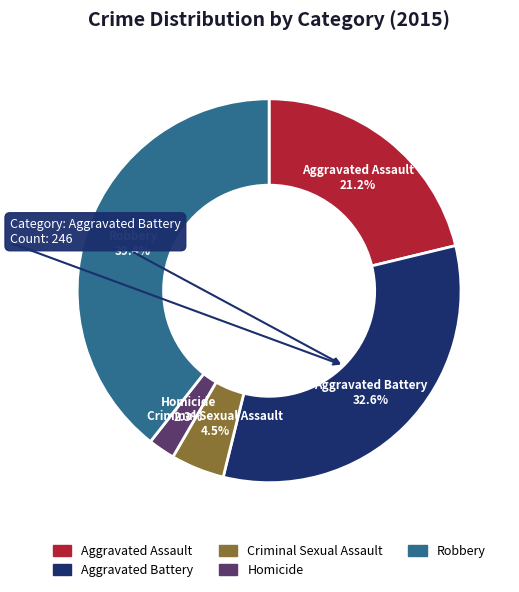

Rank the categories by value from highest to lowest.

Robbery, Aggravated Battery, Aggravated Assault, Criminal Sexual Assault, Homicide